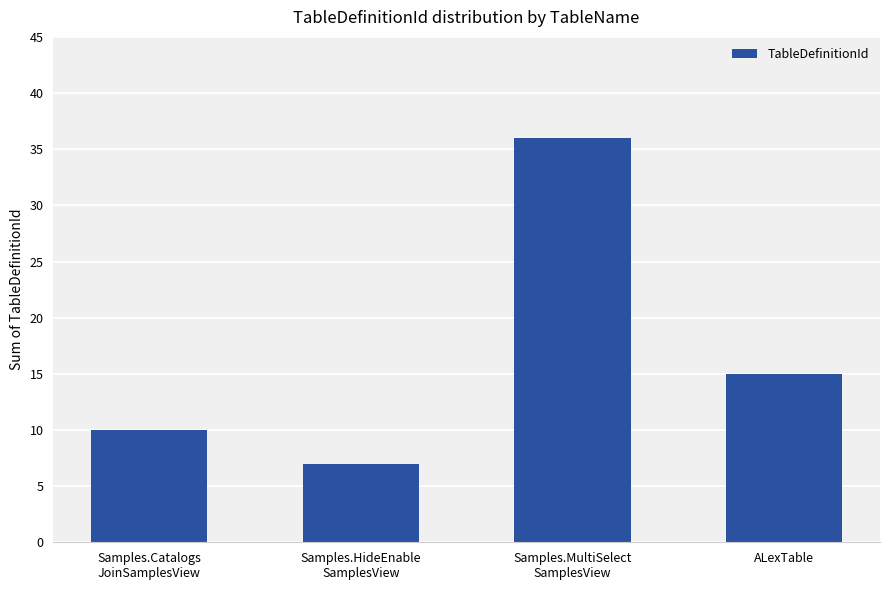

Reading left to right, transcribe all the data shown in this chart.

10	7	36	15